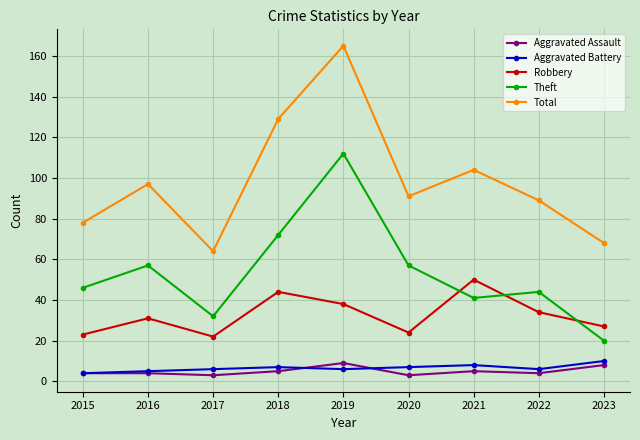

At 2021, list the series in order from largest to smallest.

Total, Robbery, Theft, Aggravated Battery, Aggravated Assault